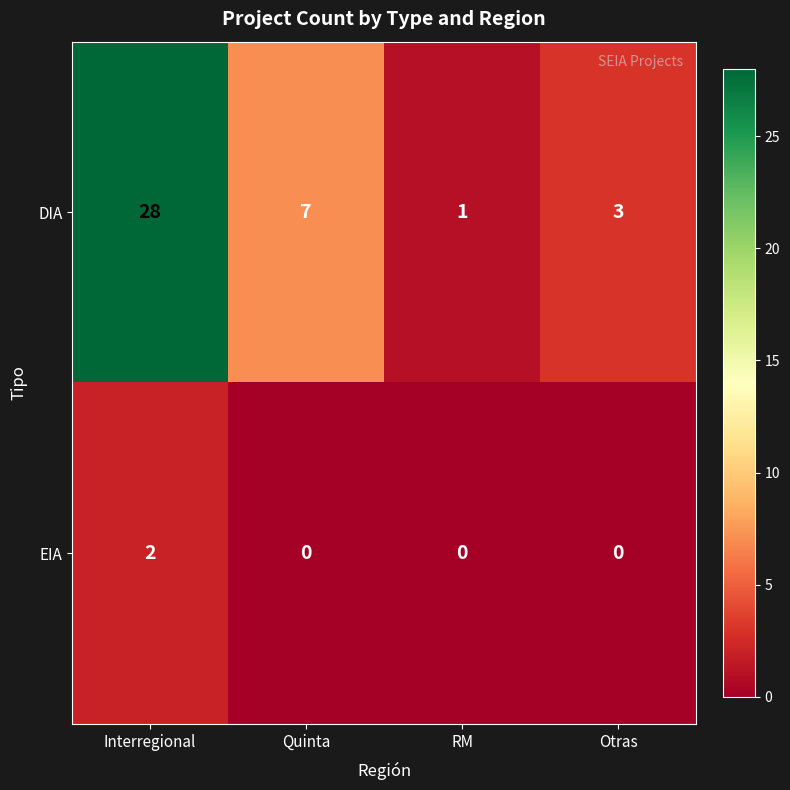

Which series has the largest total across all categories?

DIA